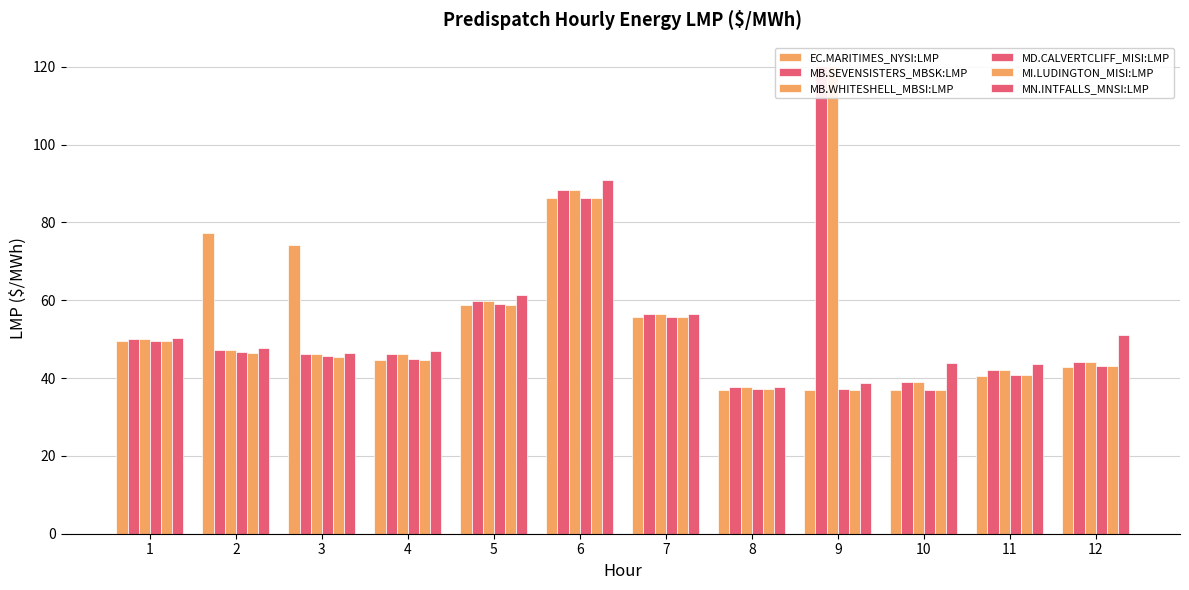

What is the lowest value of the MI.LUDINGTON_MISI:LMP series?

36.9